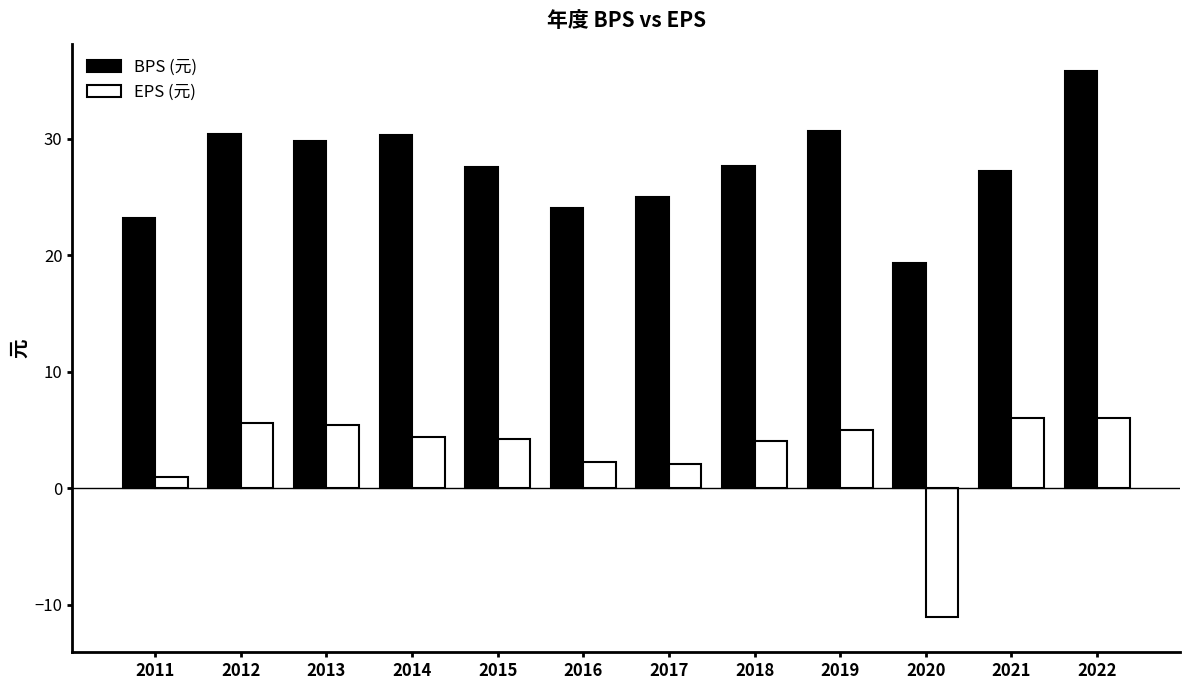

List the series in order of their overall mean, lowest first.

EPS (元), BPS (元)